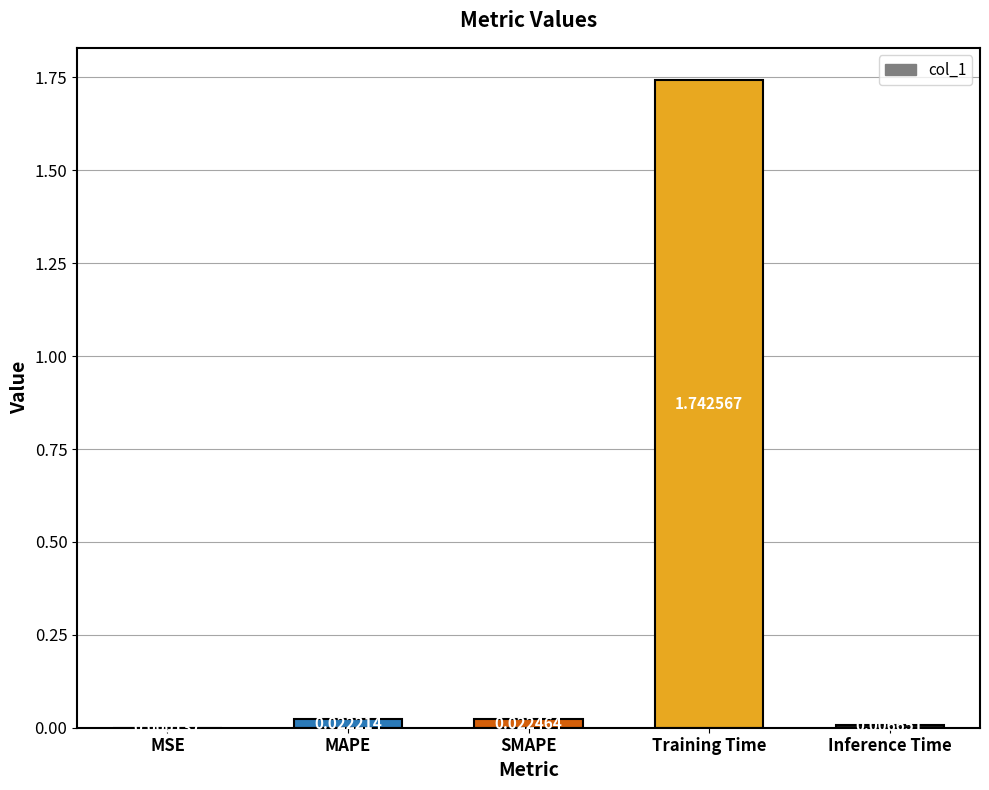

Are the bars horizontal?

No